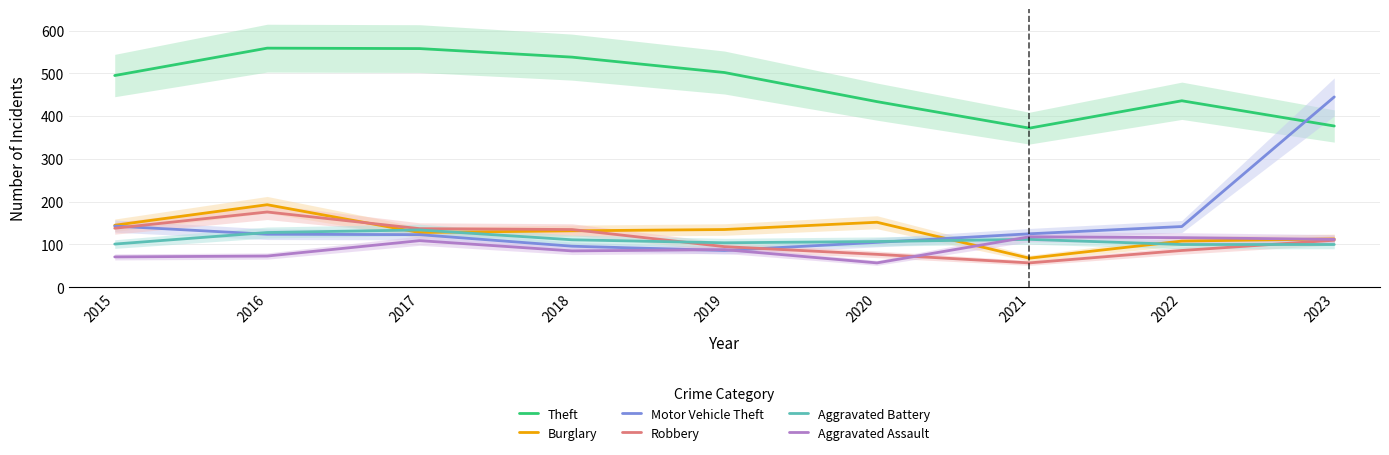

What is the sum of the Motor Vehicle Theft values at 2018 and 2019?

182